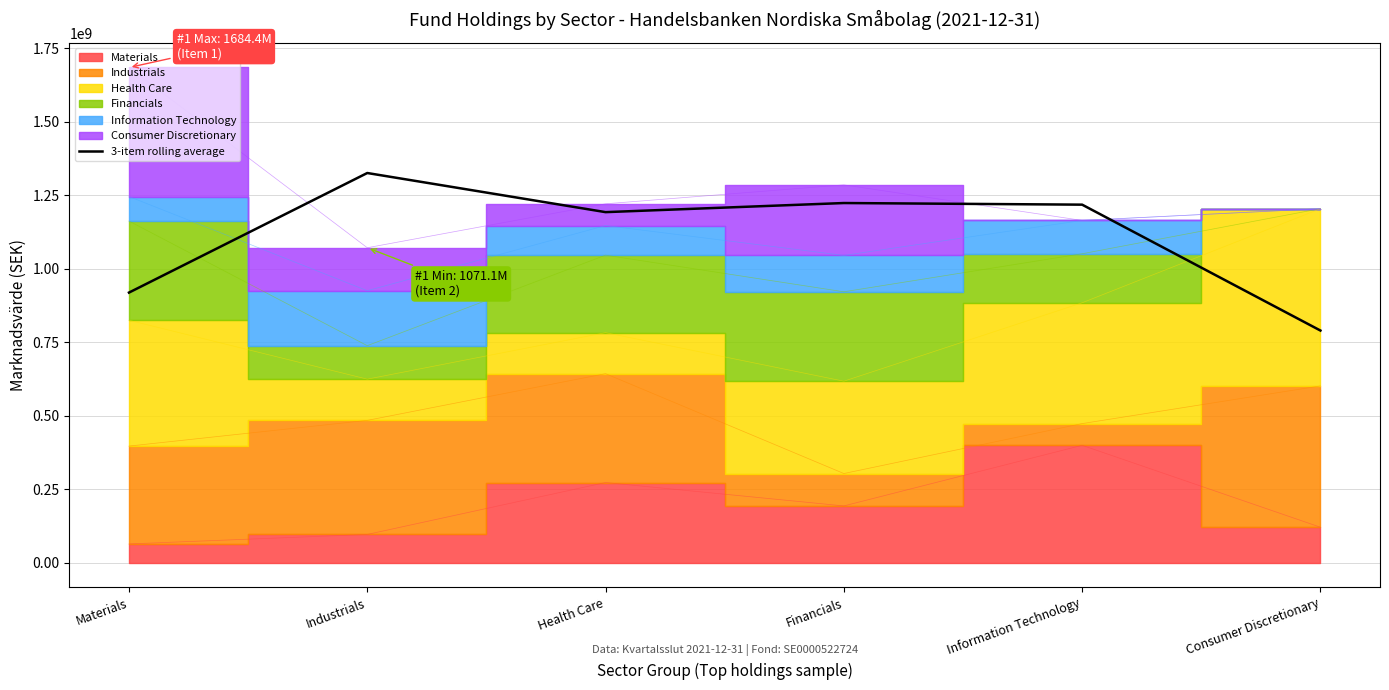

How many lines are shown in the chart?

1